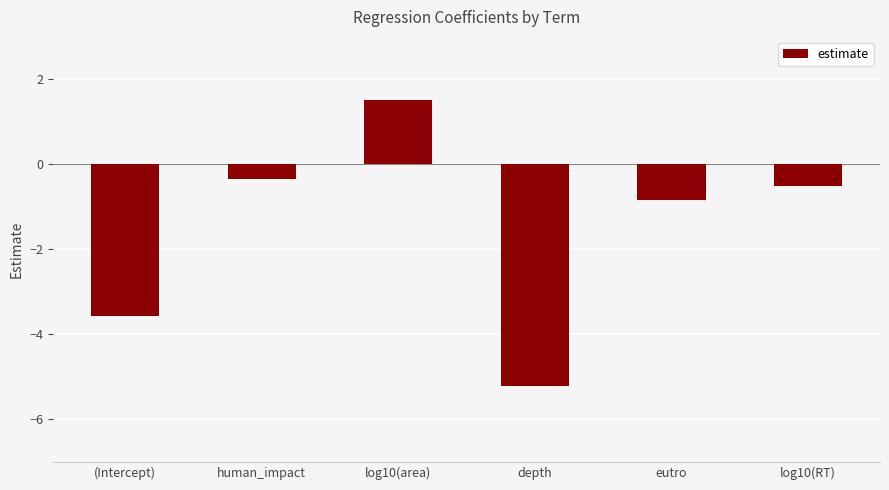

What is the label of the 2nd bar from the left?

human_impact